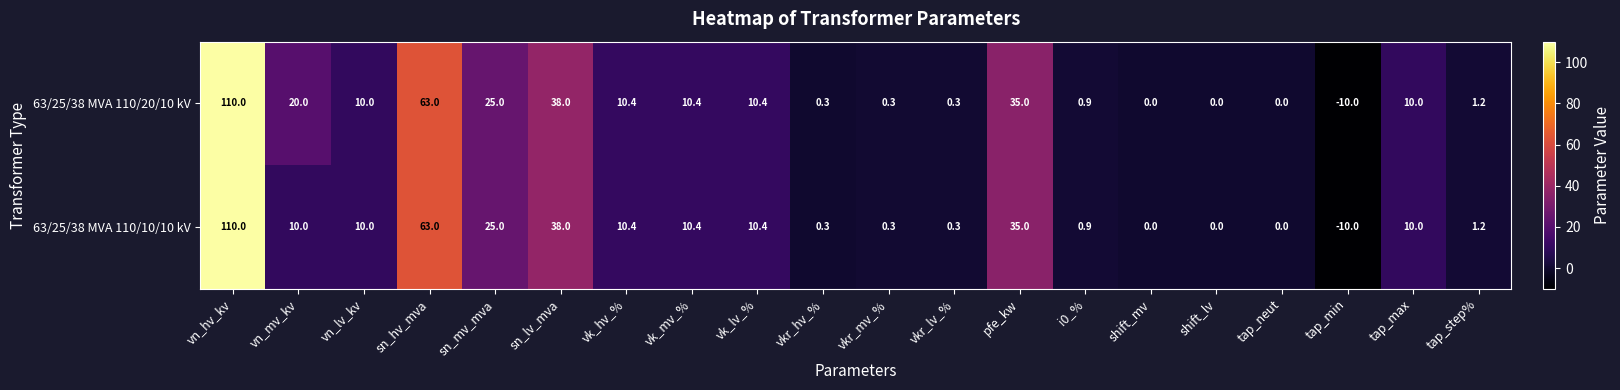

The 63/25/38 MVA 110/20/10 kV series shows 0.1 at vkr_hv_%. True or false?

False